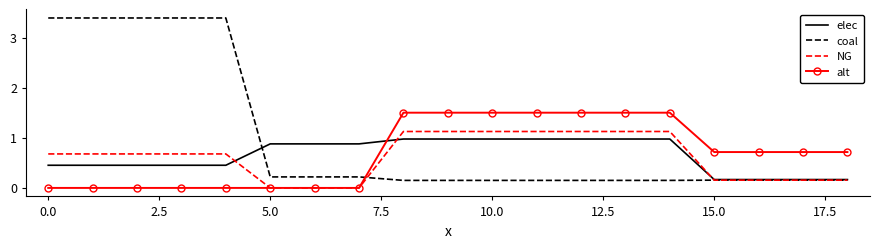

Which series has the largest range (max minus min)?

coal